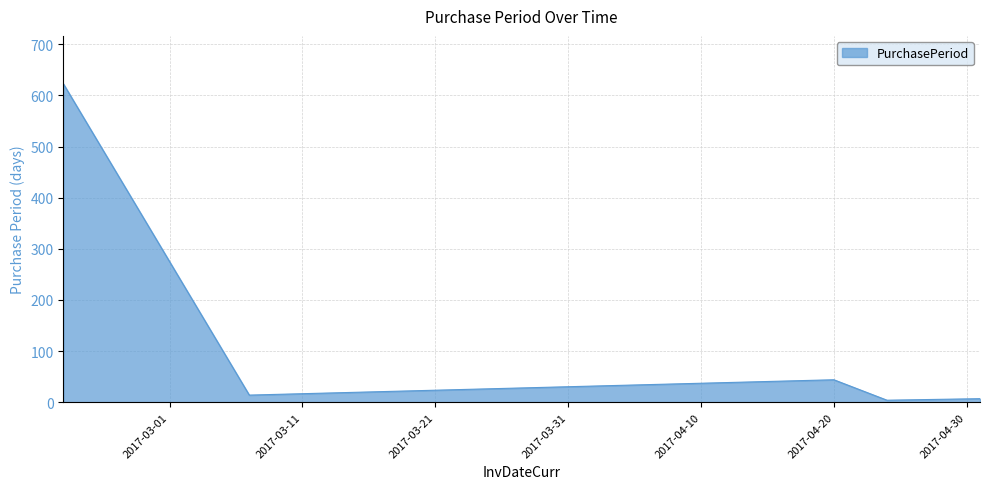

Does the chart display data point markers on the line(s)?

No